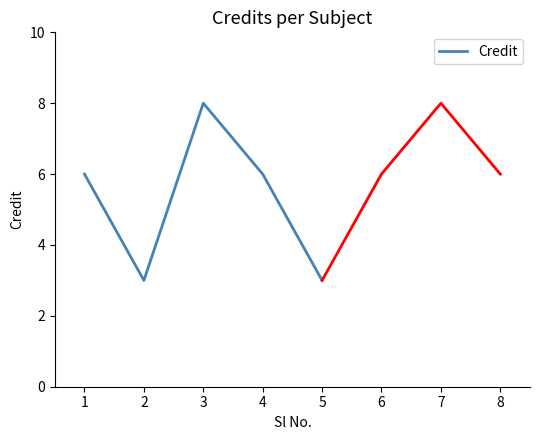

What is the difference between the maximum and second lowest values?

5